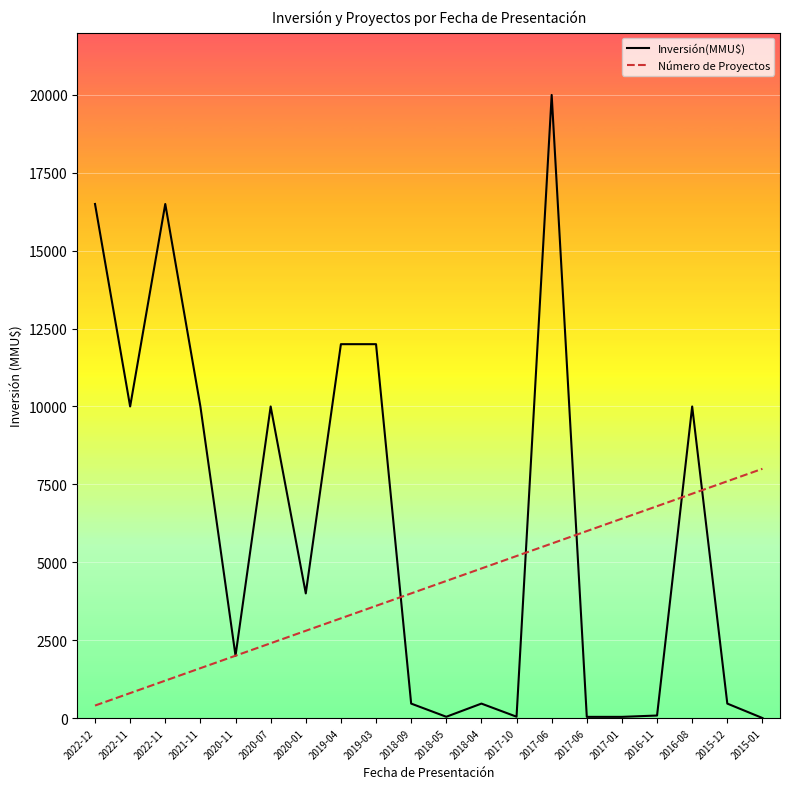

How many lines are shown in the chart?

2